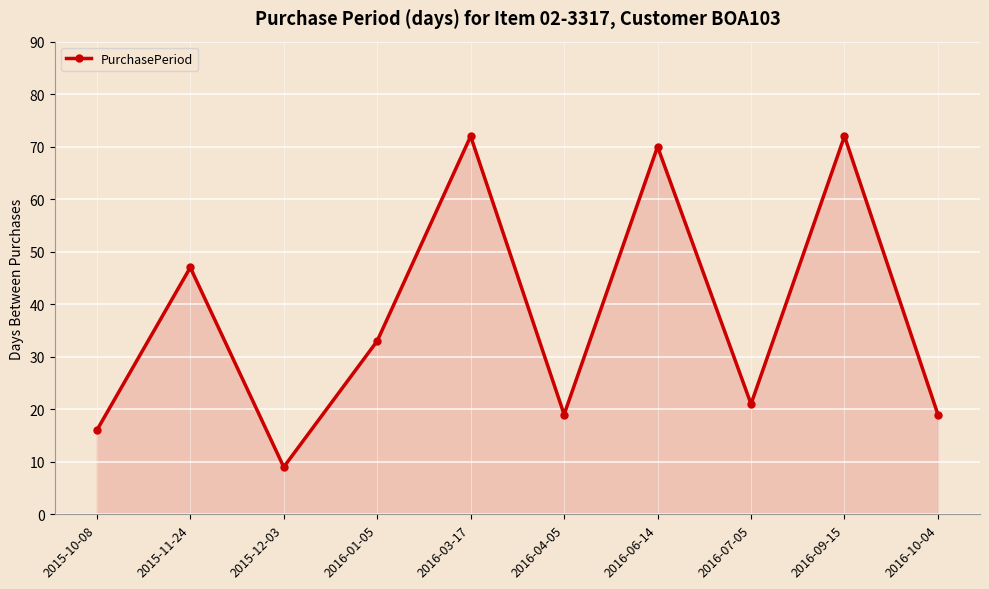

How many data points are less than 33?

5